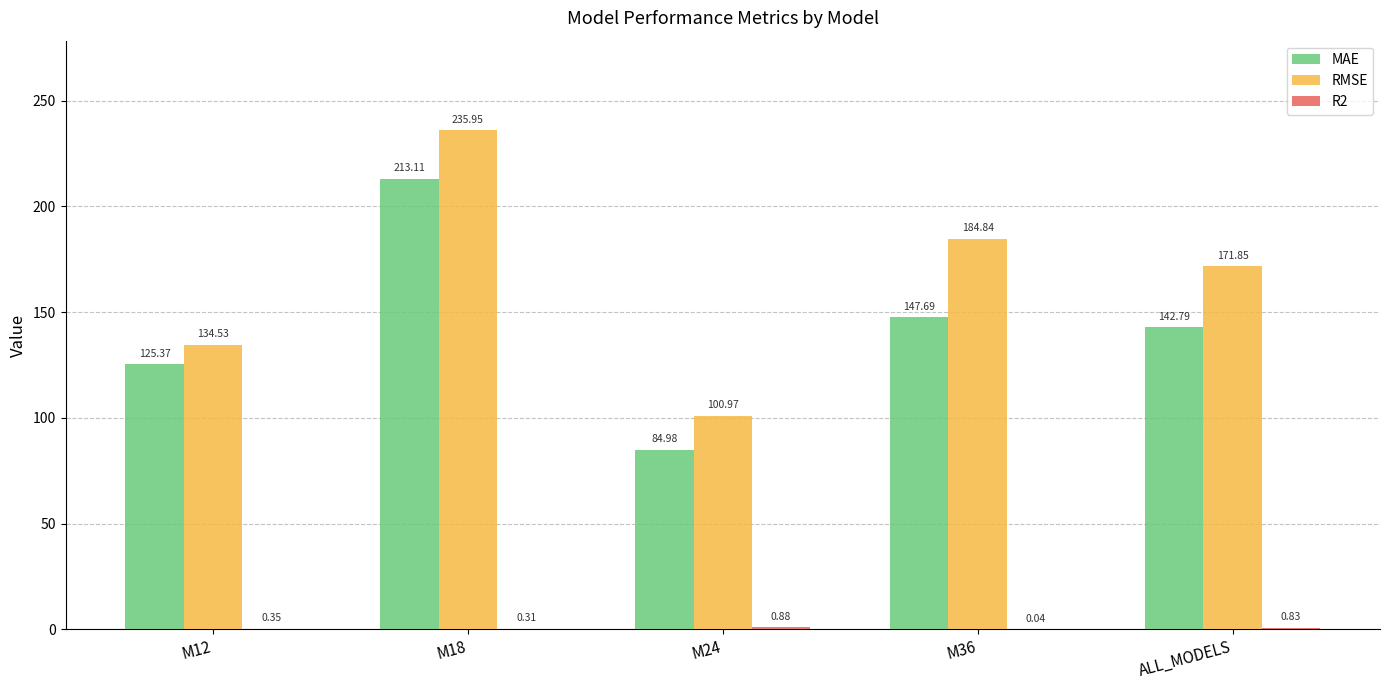

Is the value of MAE at ALL_MODELS greater than the value of RMSE at M18?

No